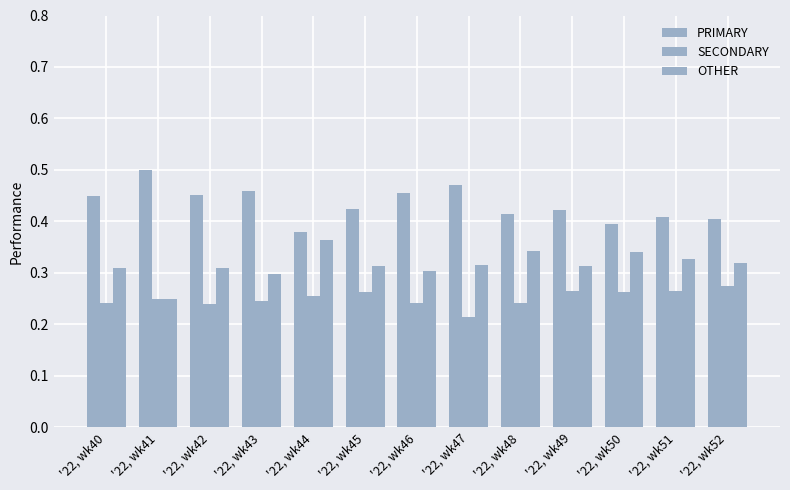

What is the difference between the highest and lowest values at '22, wk48?

0.2